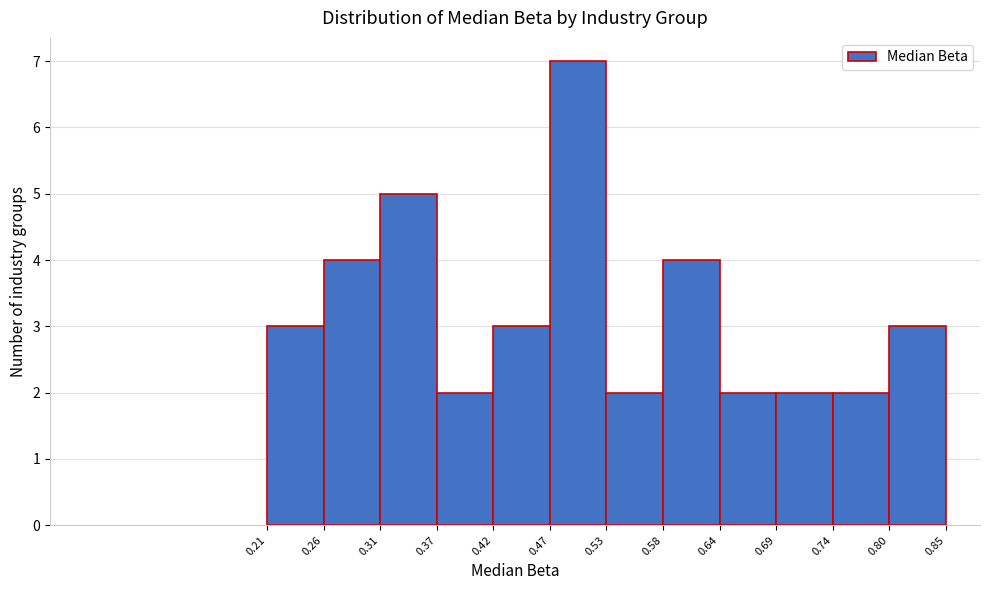

Reading left to right, transcribe this chart: for each bar, give the range it covers on the x-axis and its height. The values are not printed on the chart, so give them approximately, as read against the axis.

0.21 to 0.26: 3
0.26 to 0.31: 4
0.31 to 0.37: 5
0.37 to 0.42: 2
0.42 to 0.47: 3
0.47 to 0.53: 7
0.53 to 0.58: 2
0.58 to 0.64: 4
0.64 to 0.69: 2
0.69 to 0.74: 2
0.74 to 0.80: 2
0.80 to 0.85: 3